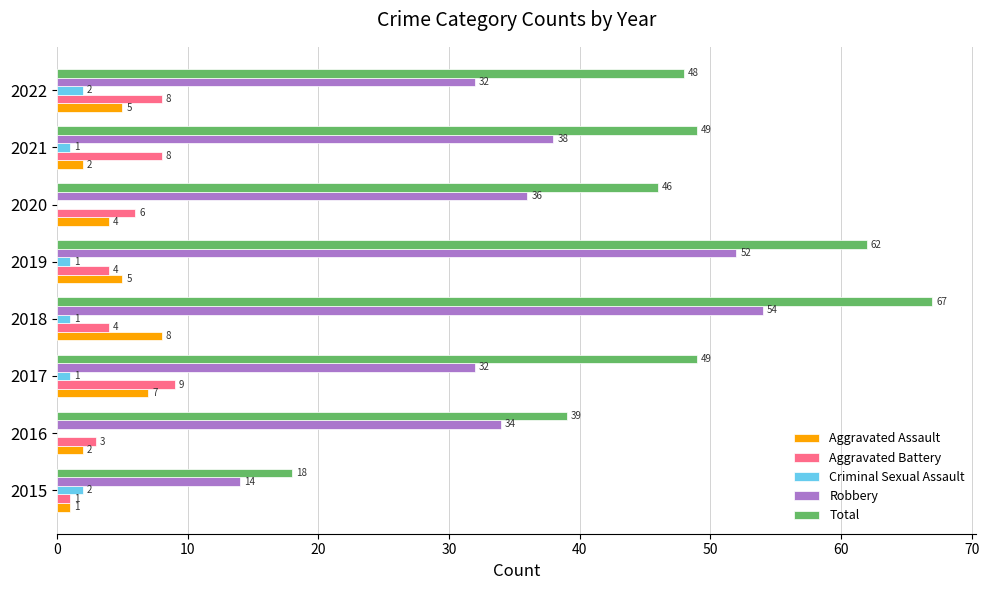

Which series has the largest range (max minus min)?

Total